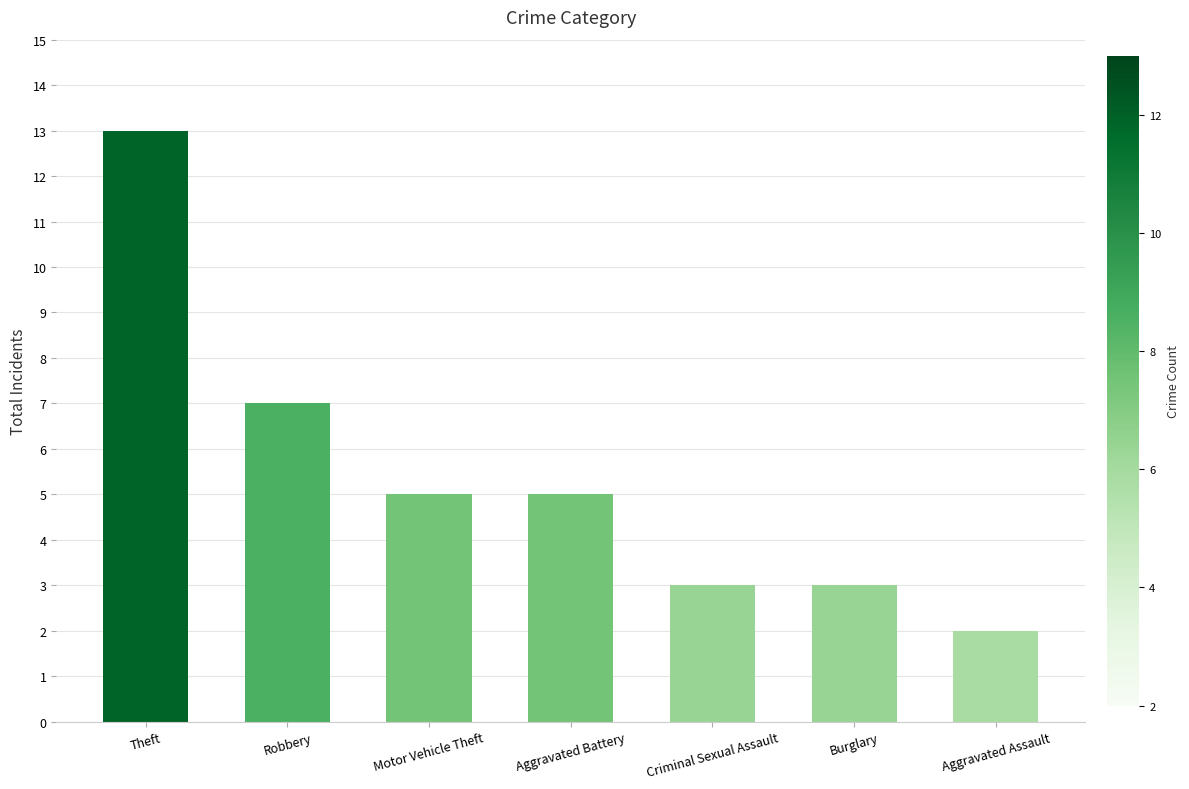

True or false: the data shows 1 at Criminal Sexual Assault.

False